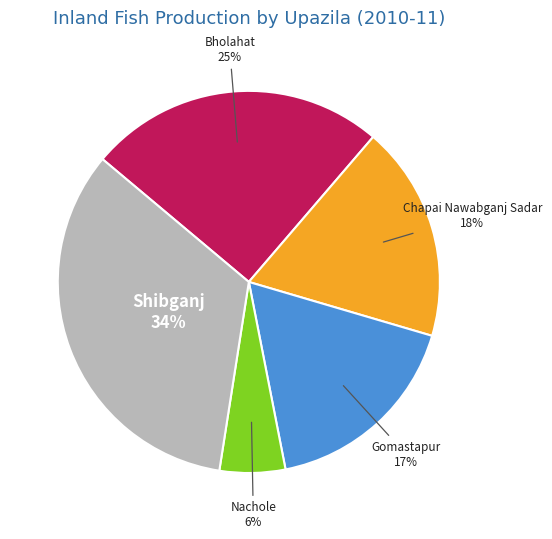

To the nearest percent, what is the difference between the largest and smallest slice percentages?

28%